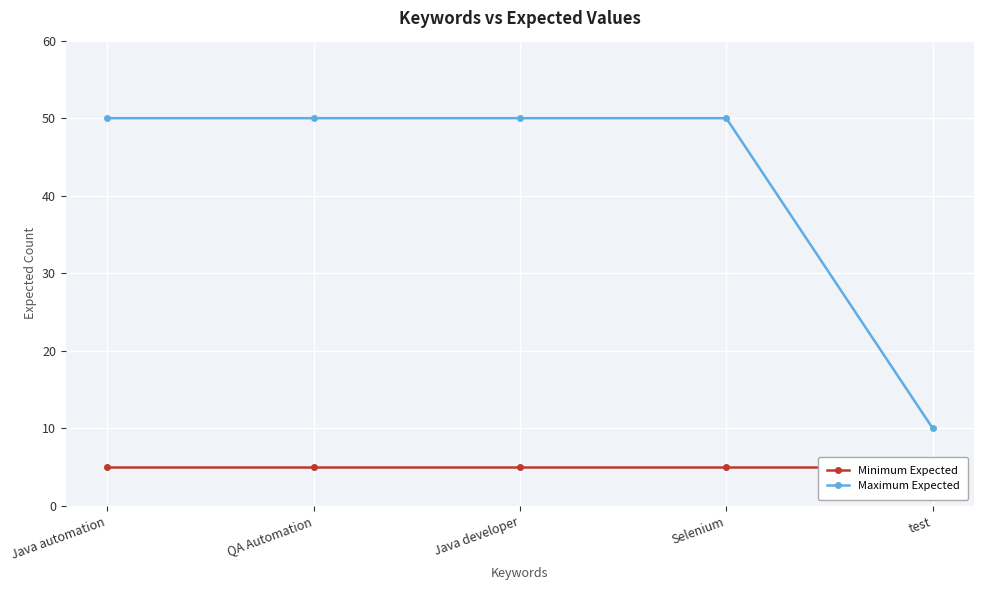

Which label corresponds to the largest value in the chart?

Java automation